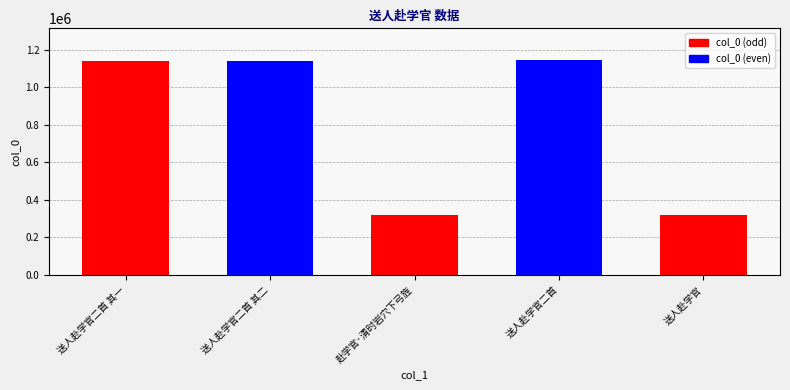

How many distinct data groups are displayed?

1